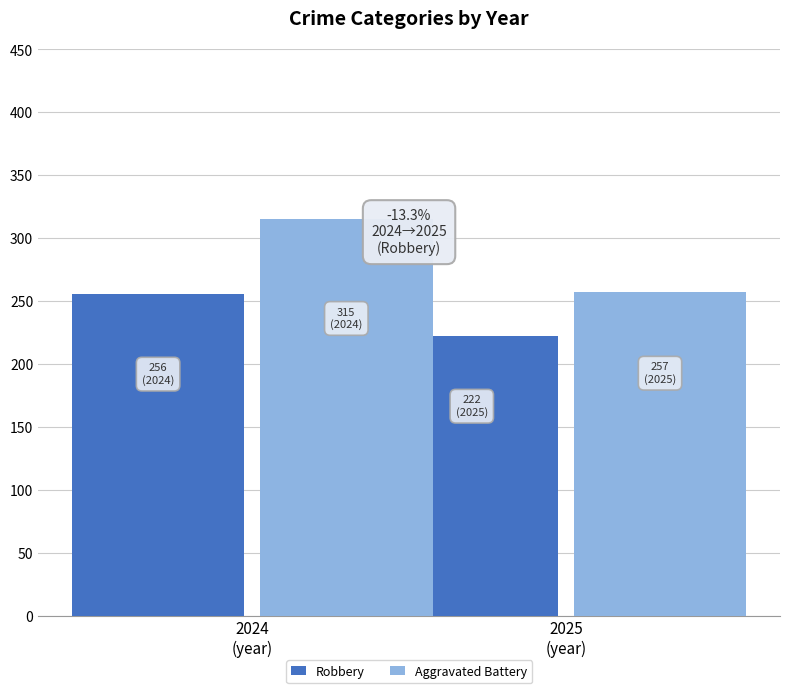

What is the sum of the Robbery values at 2024
(year) and 2025
(year)?

478